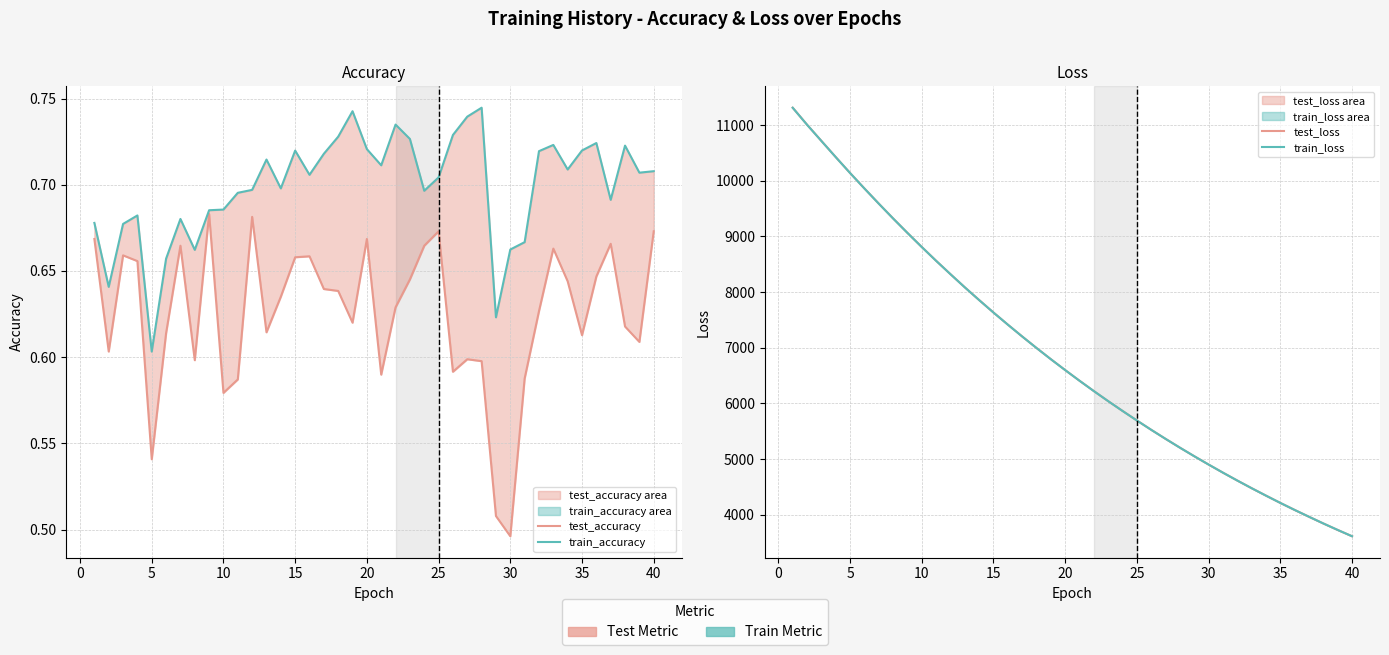

Which series has the largest total across all categories?

test_loss